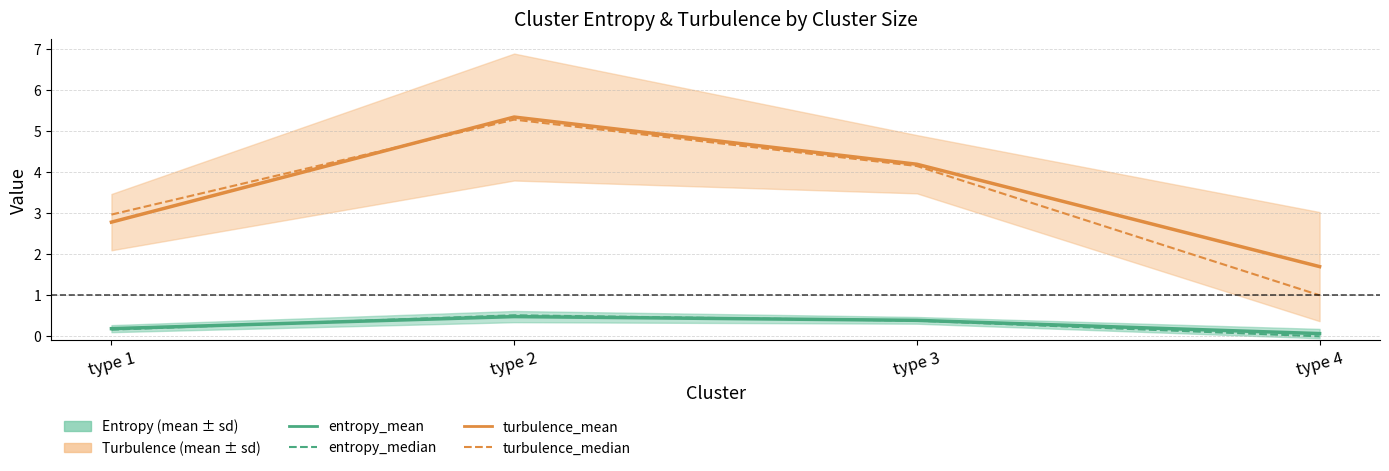

Which series has the widest spread of values?

turbulence_median